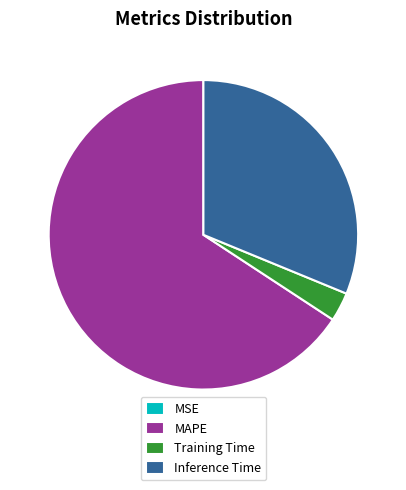

Is it true that Training Time is 3% of the pie?

True